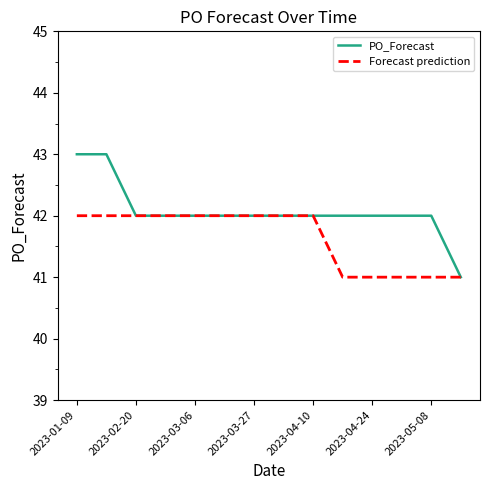

Is this an area chart (filled region under the line)?

No